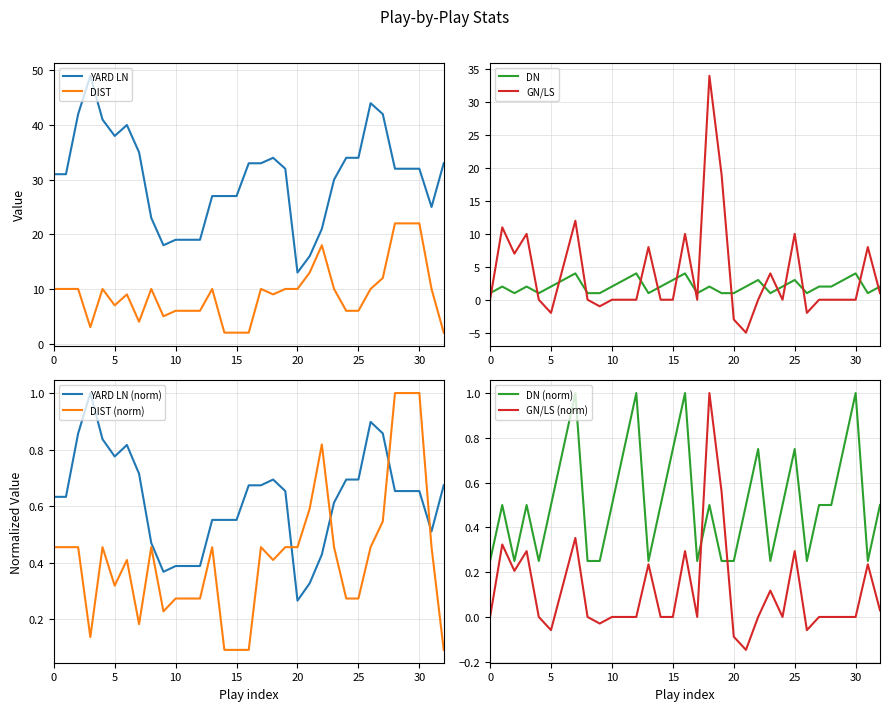

True or false: YARD LN has a value of 38 at 5.

True